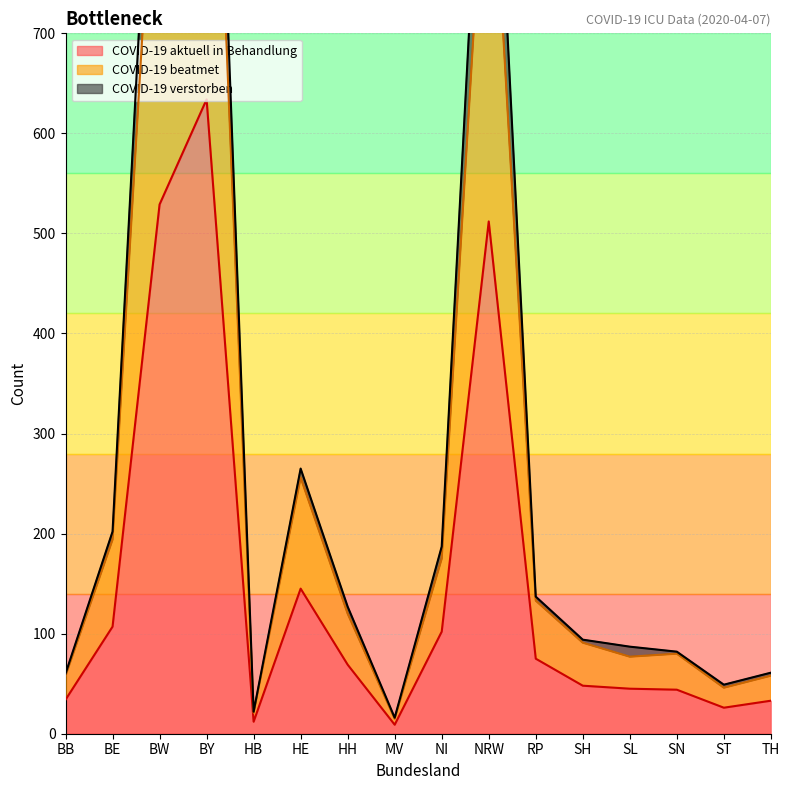

Is the value of COVID-19 beatmet at MV greater than the value of COVID-19 aktuell in Behandlung at SN?

No